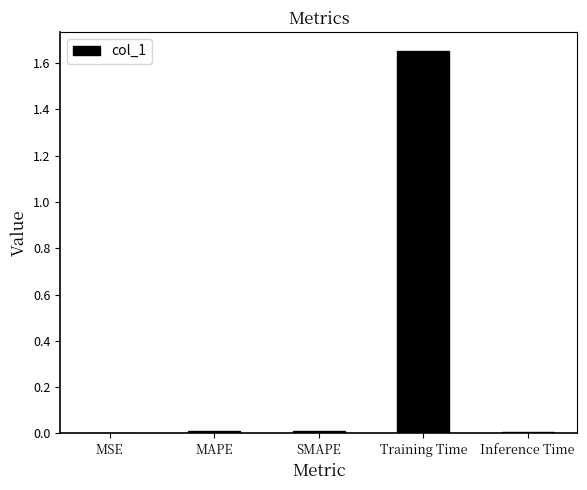

Between Training Time and SMAPE, which is larger?

Training Time